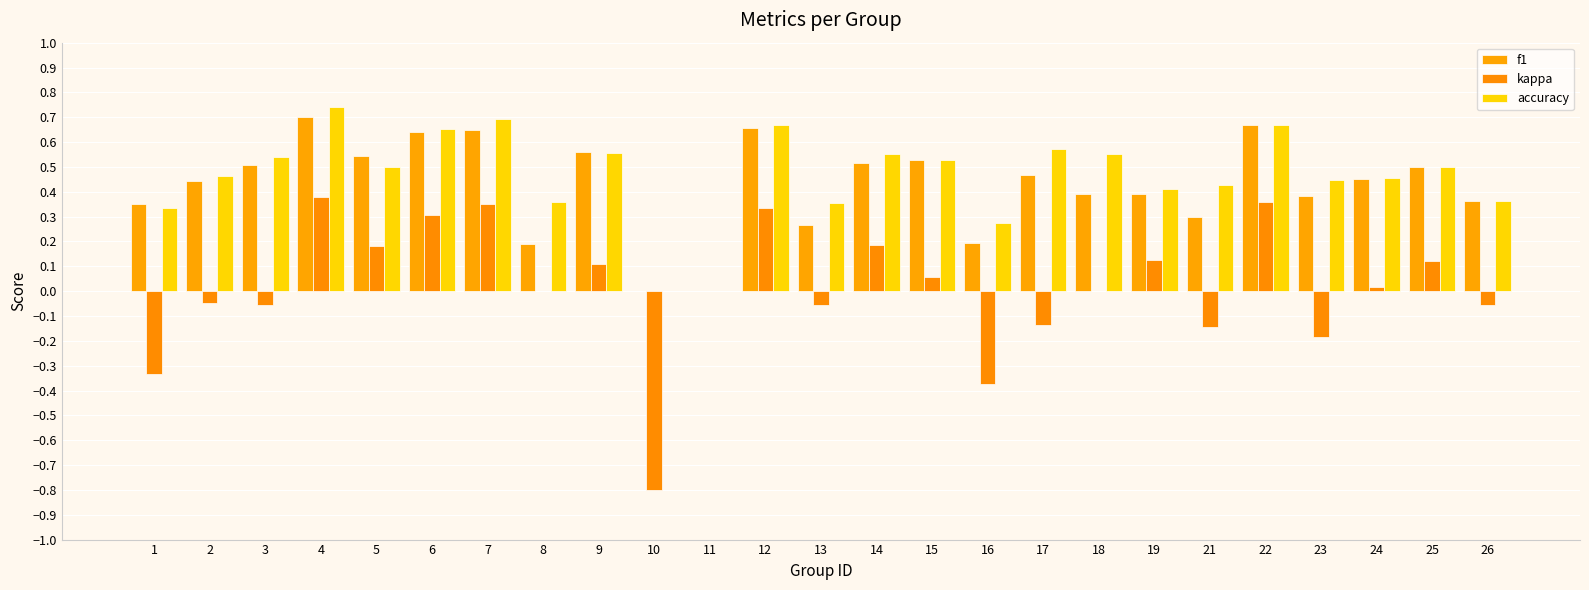

The accuracy series shows 0.3 at 5. True or false?

False